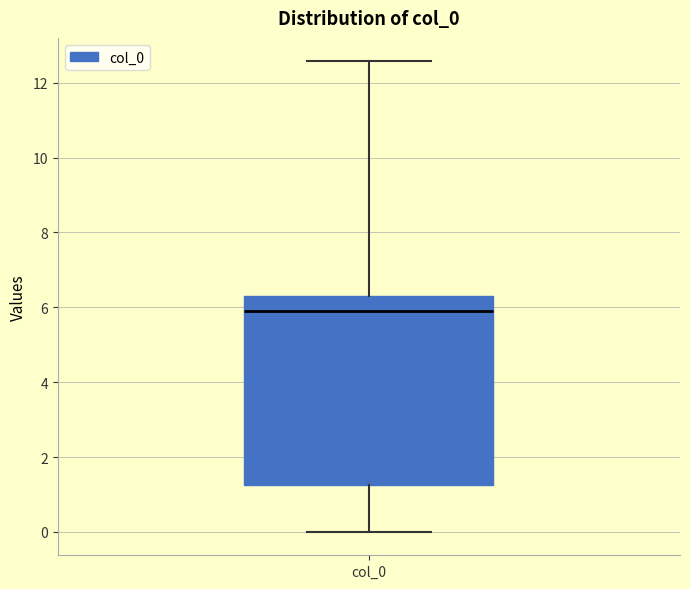

Where does the upper whisker of the box for col_0 end on the y-axis? The values are not printed on the chart, so give them approximately, as read against the axis.

12.6